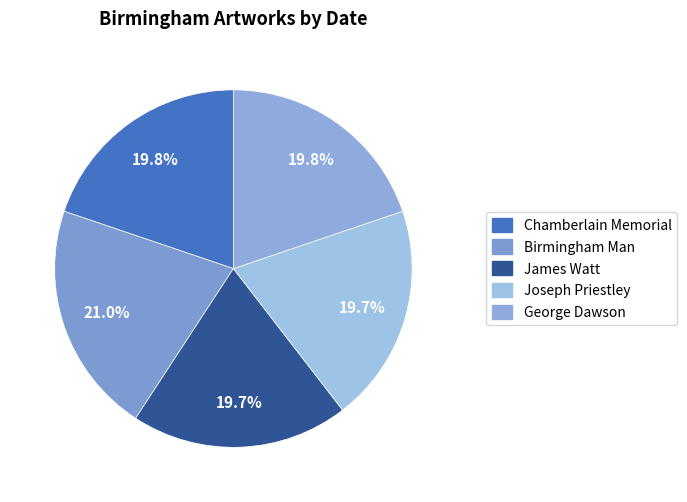

Is there a majority slice in this chart?

No